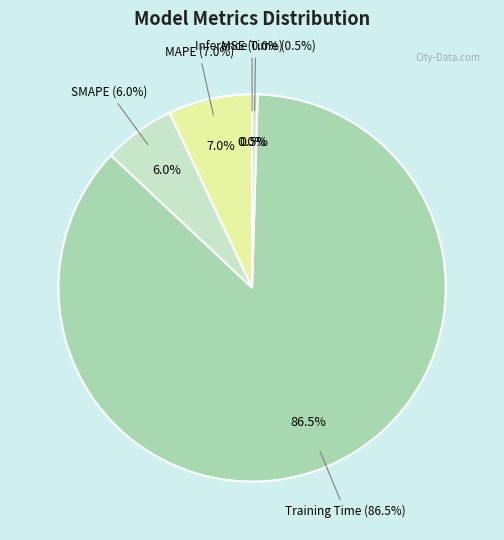

Rank the categories by value from highest to lowest.

Training Time, MAPE, SMAPE, Inference Time, MSE